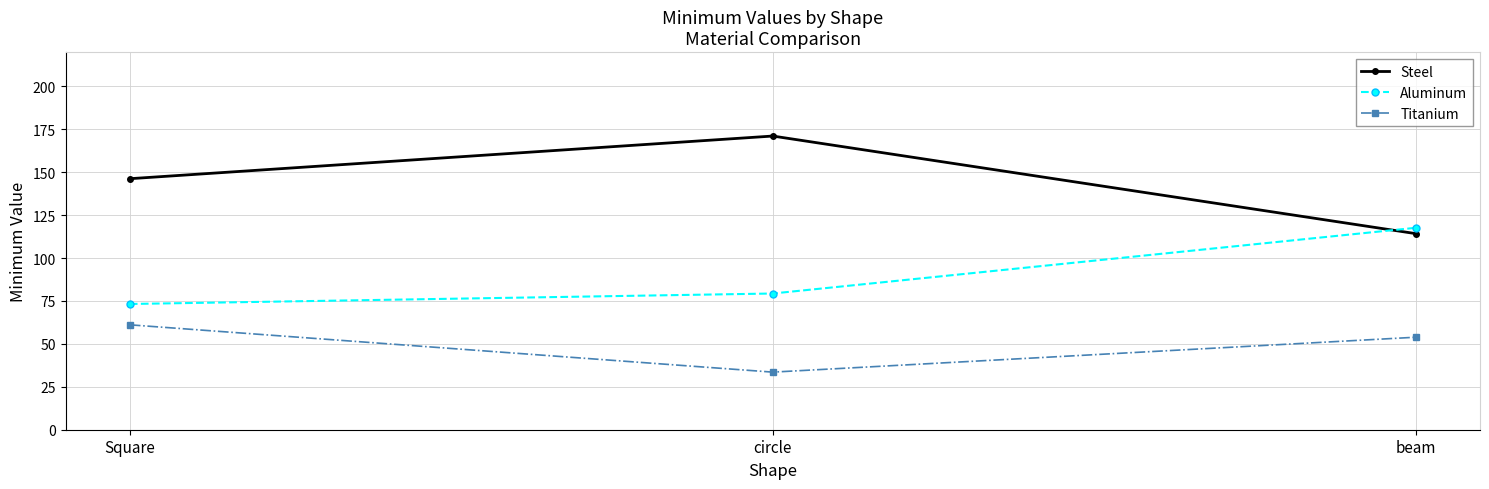

Reading left to right, transcribe all the data shown in this chart.

Steel: 146.3	171.1	114.3
Aluminum: 73.3	79.4	117.6
Titanium: 61.1	33.6	53.9